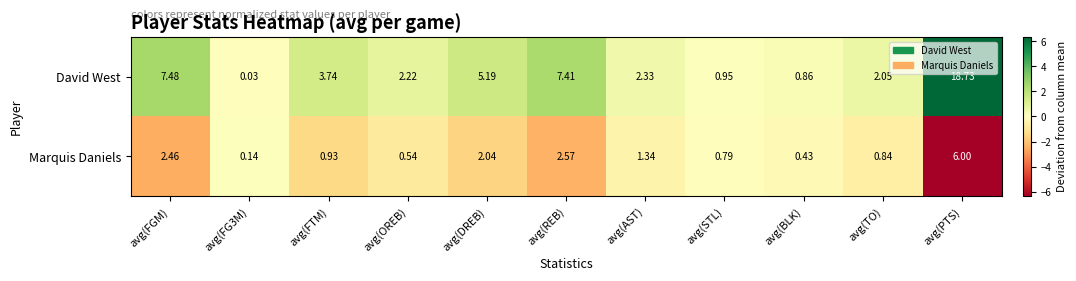

Is the value of Marquis Daniels at avg(PTS) greater than the value of David West at avg(REB)?

No